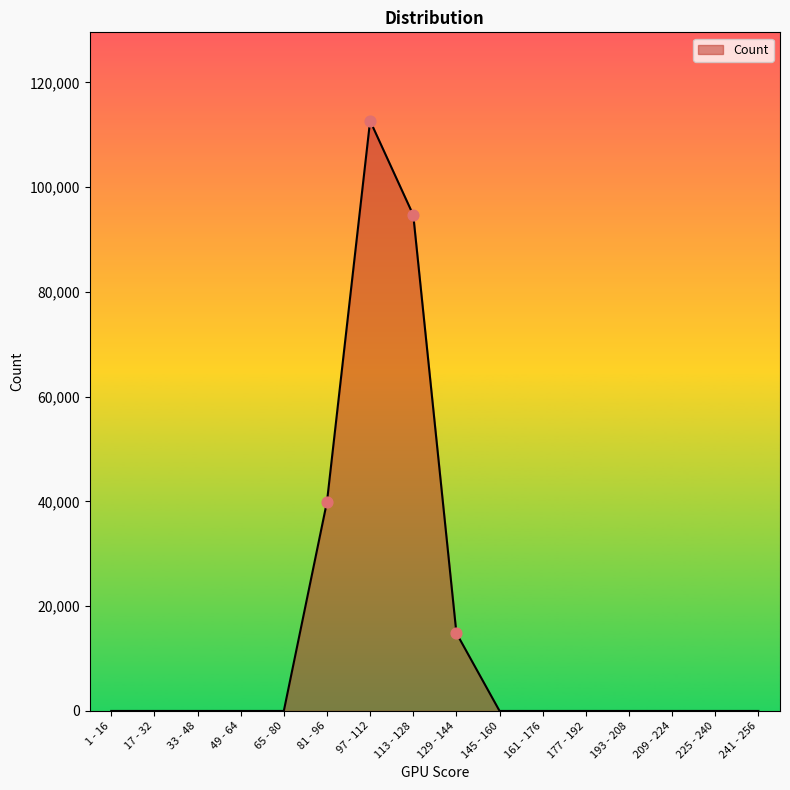

What is the change in value from 17 - 32 to 129 - 144?

+14860